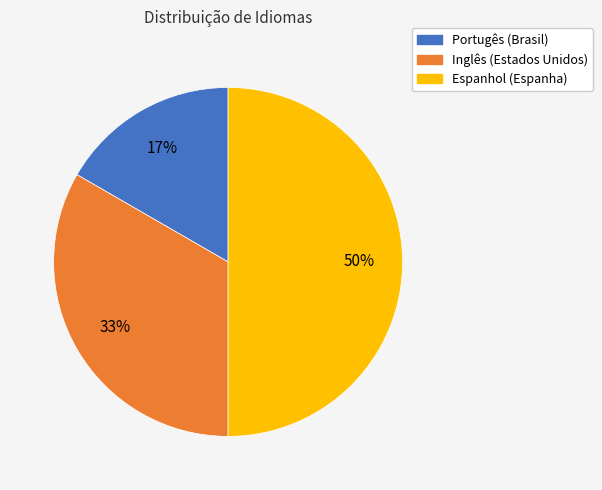

To the nearest percent, what portion does Espanhol (Espanha) represent?

50%